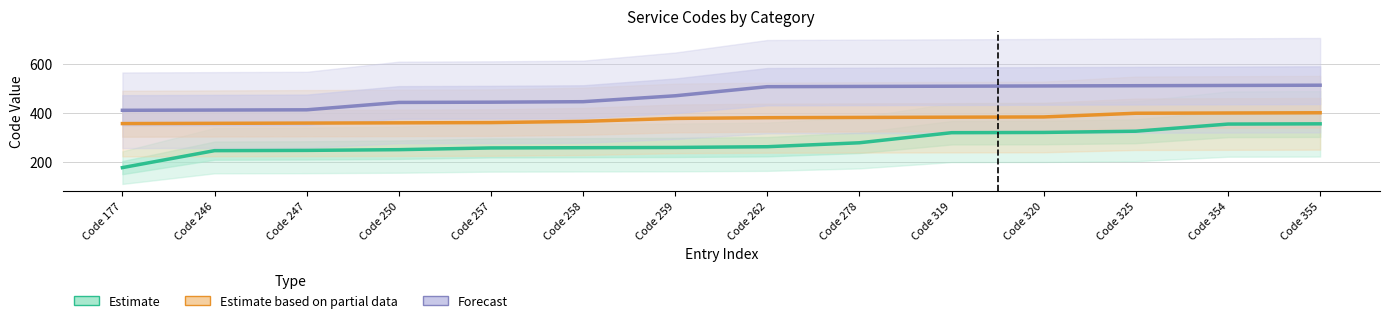

Rank the series by their average value, from highest to lowest.

Forecast, Estimate based on partial data, Estimate